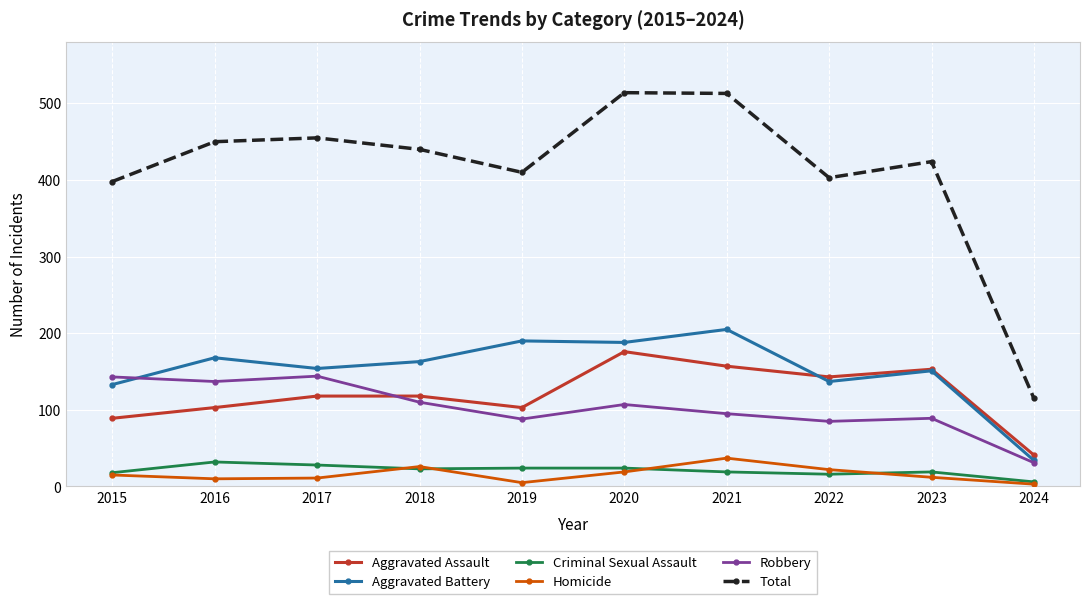

Where is the first local maximum for Aggravated Battery?

2016